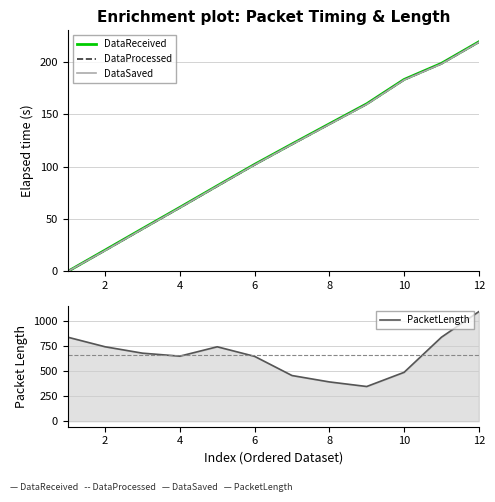

True or false: PacketLength has more than 1 points higher than both neighbors.

False